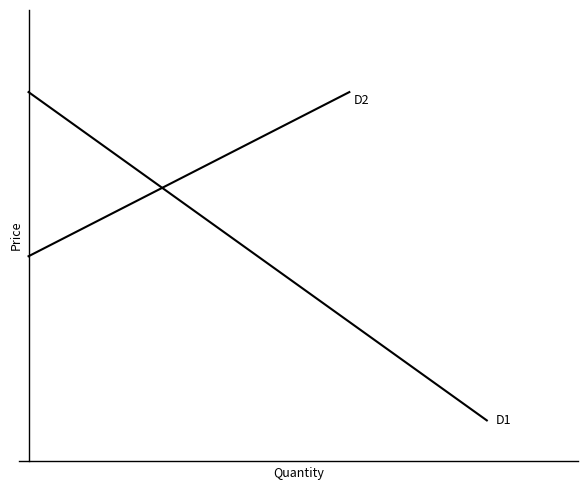

Which series has the largest total across all categories?

D2